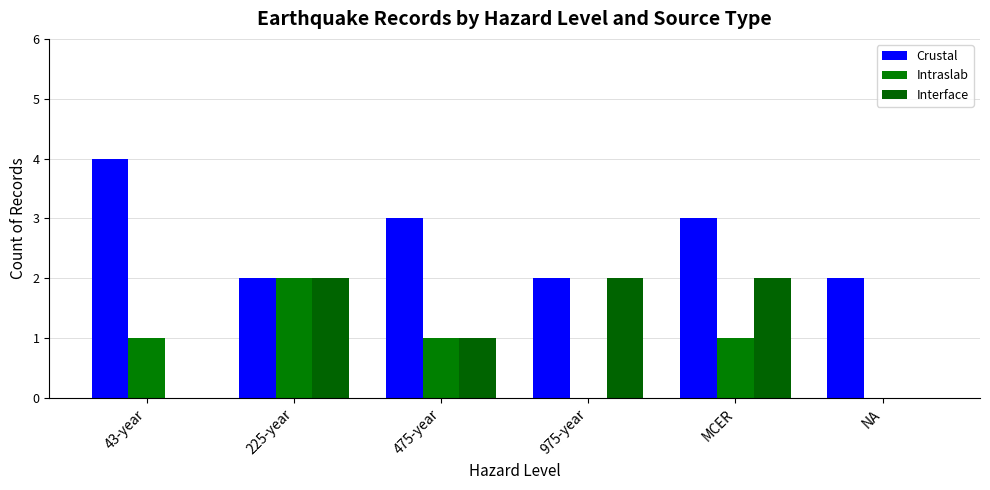

At which label does Crustal reach its minimum?

225-year